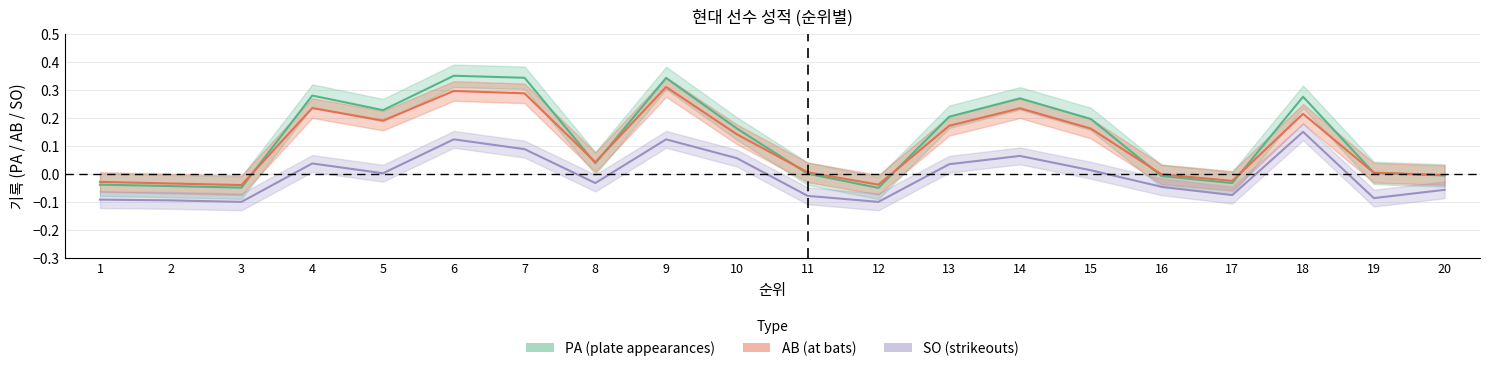

Reading left to right, extract all data points from this chart.

PA: -0.0	-0.0	-0.0	0.3	0.2	0.4	0.3	0.0	0.3	0.2	0.0	-0.1	0.2	0.3	0.2	-0.0	-0.0	0.3	0.0	-0.0
AB: -0.0	-0.0	-0.0	0.2	0.2	0.3	0.3	0.0	0.3	0.1	0.0	-0.0	0.2	0.2	0.2	-0.0	-0.0	0.2	0.0	-0.0
SO: -0.1	-0.1	-0.1	0.0	0.0	0.1	0.1	-0.0	0.1	0.1	-0.1	-0.1	0.0	0.1	0.0	-0.0	-0.1	0.1	-0.1	-0.1